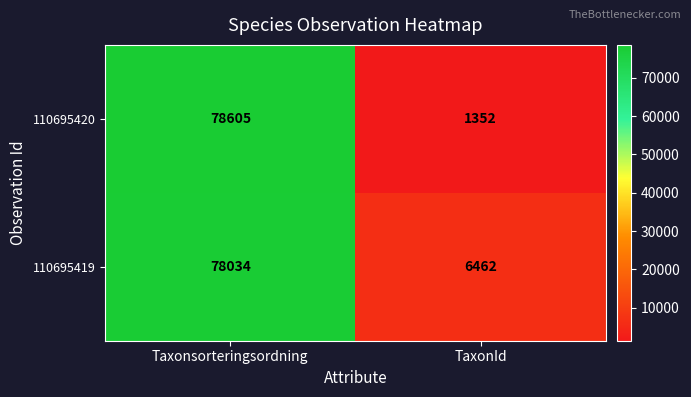

Rank the series at TaxonId from lowest to highest value.

110695420, 110695419